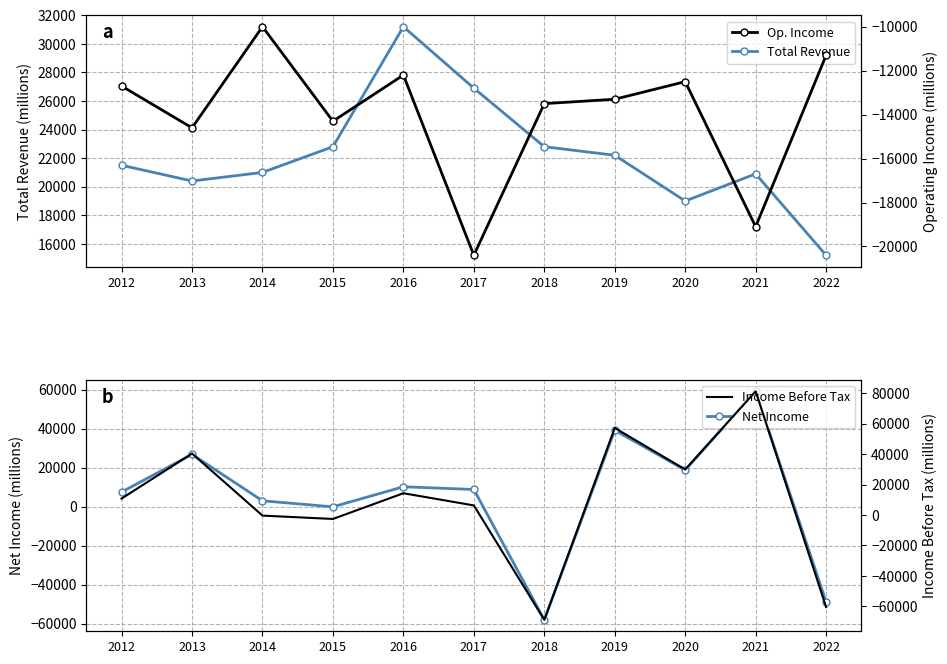

What is the total value across all series at 2016?

43500